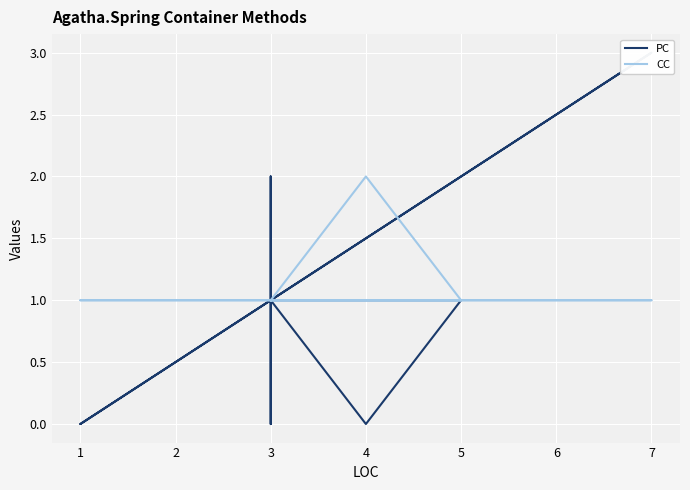

Which series has the largest total across all categories?

CC